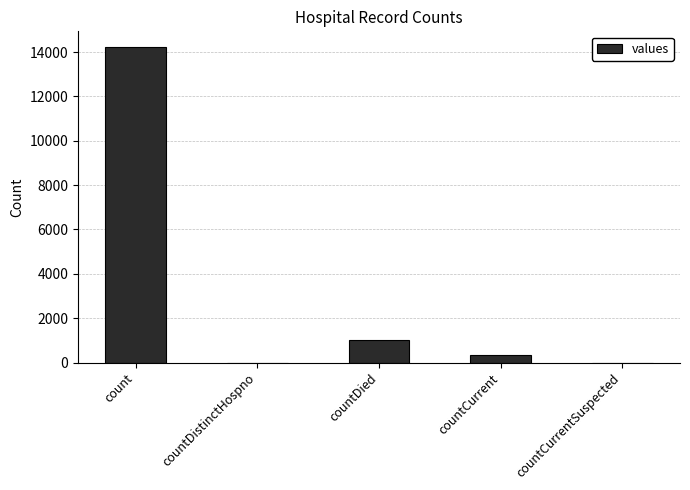

What is the average value?

3116